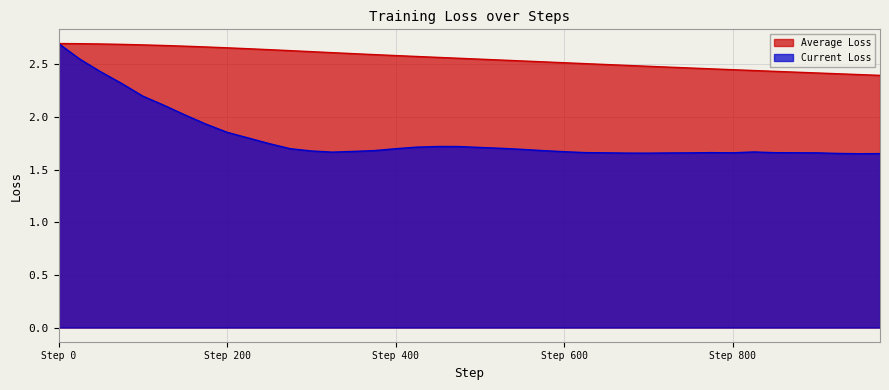

How many data points does each series have?

40